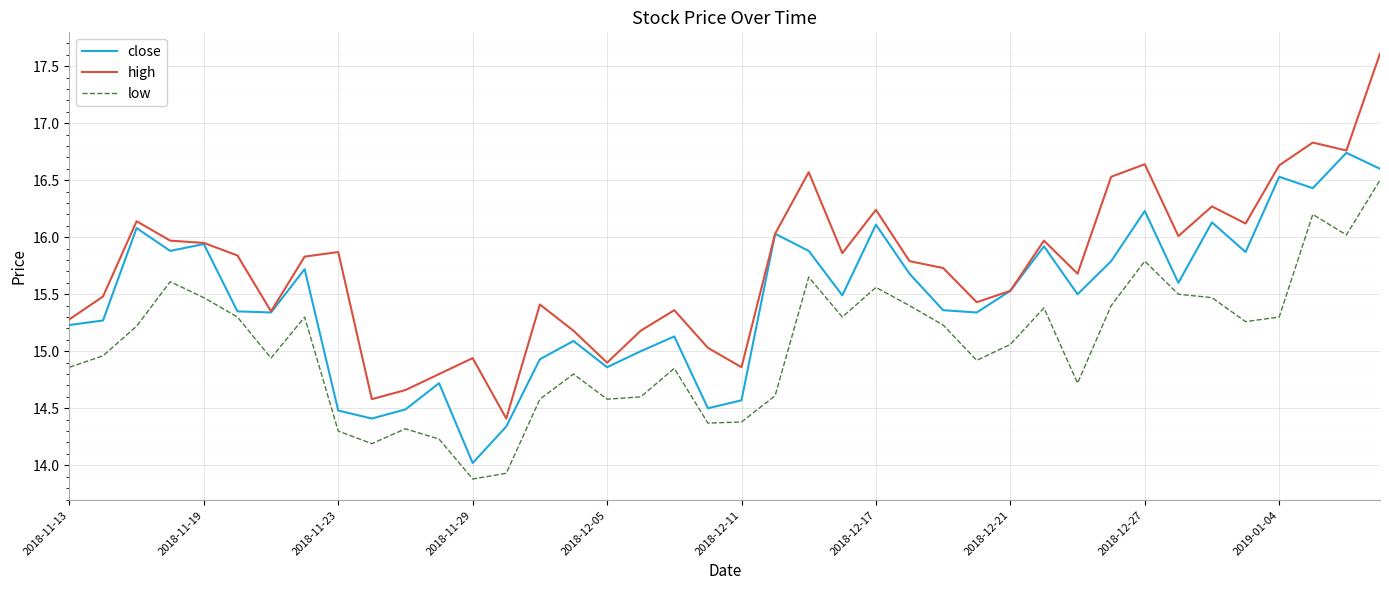

True or false: close and low intersect in this chart.

False